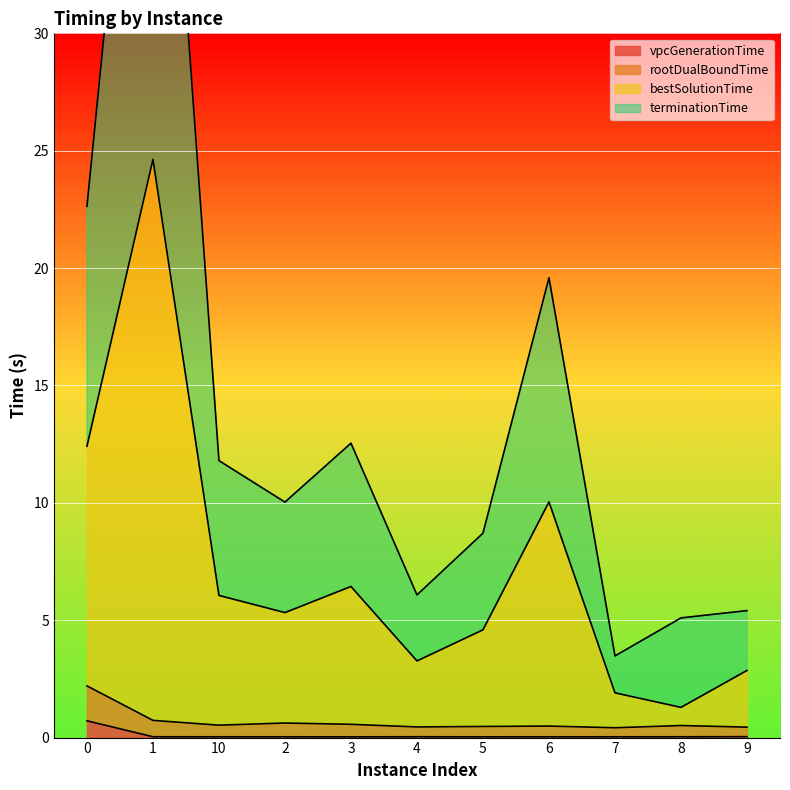

How many data points in terminationTime are above 10?

6